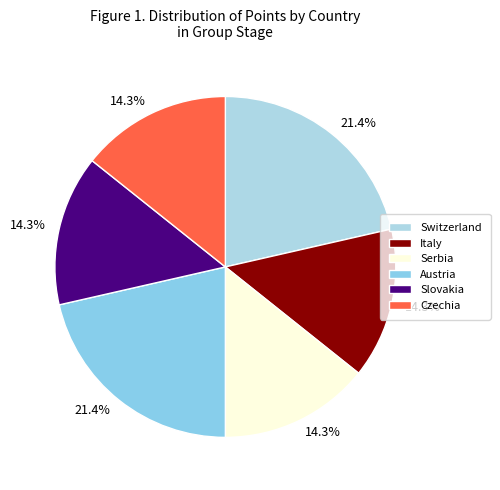

Which category has the biggest portion of the pie?

Switzerland